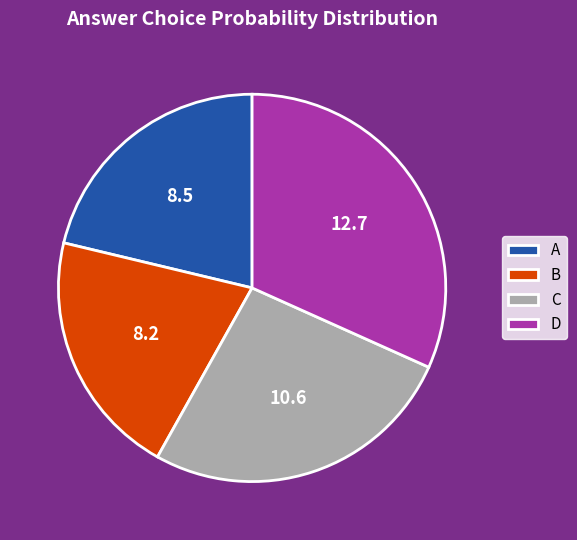

Which category has the biggest portion of the pie?

D